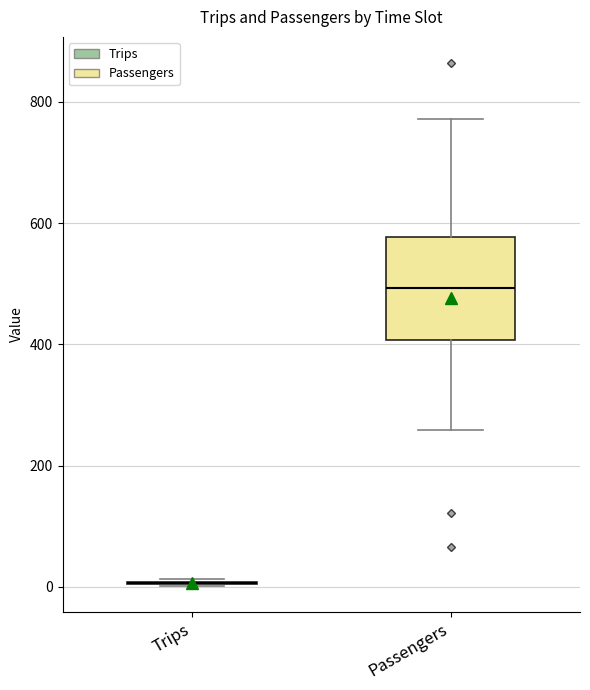

Comparing the boxes themselves (not the whiskers), which one is the tallest?

Passengers